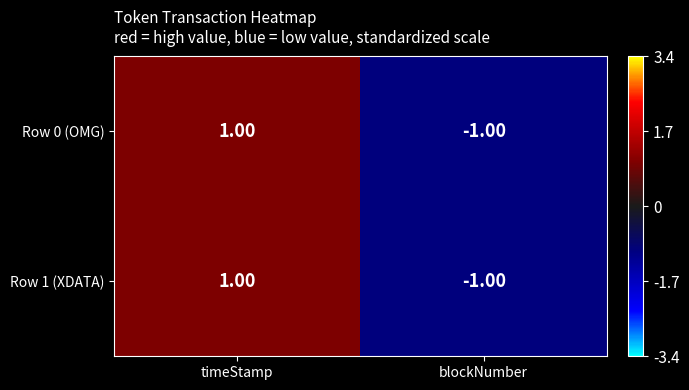

At how many categories does at least one series exceed 0?

1